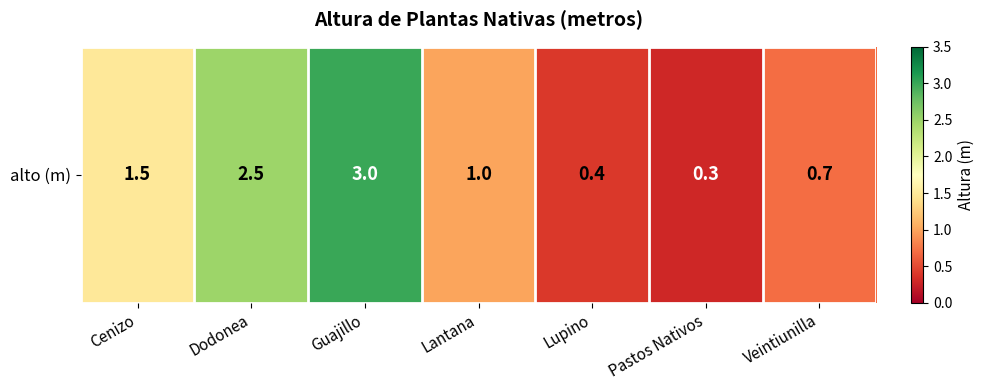

What is the greatest value displayed?

3.0